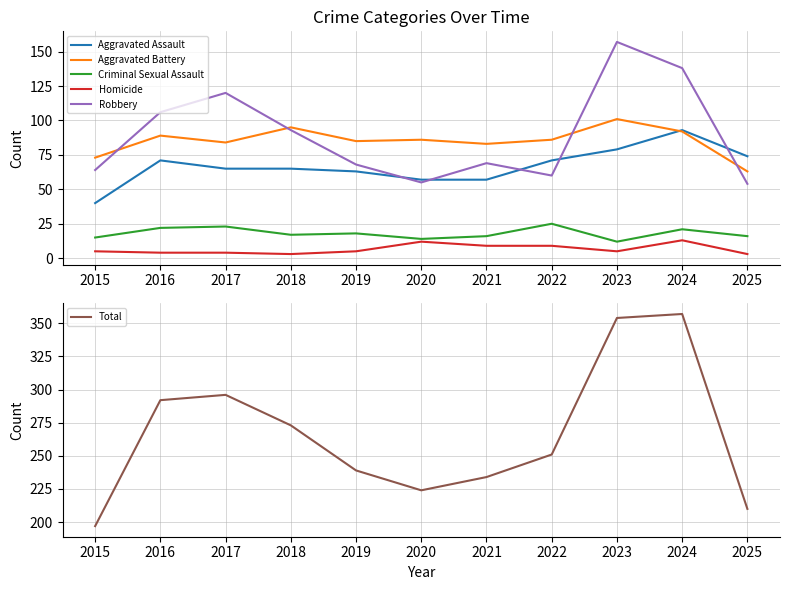

At which label does Total reach its peak?

2024